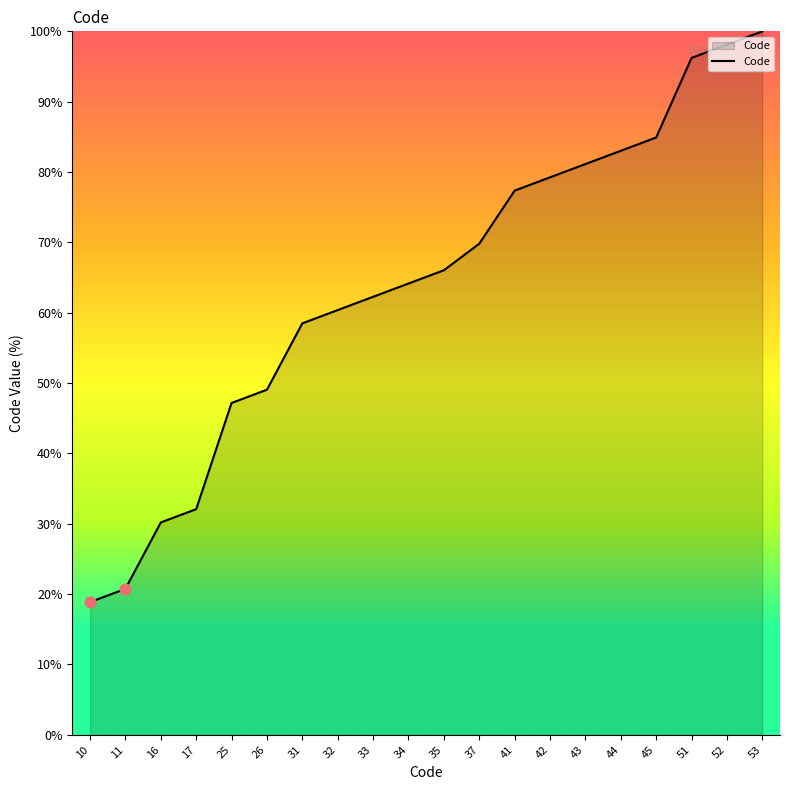

Between 35 and 53, which is larger?

53